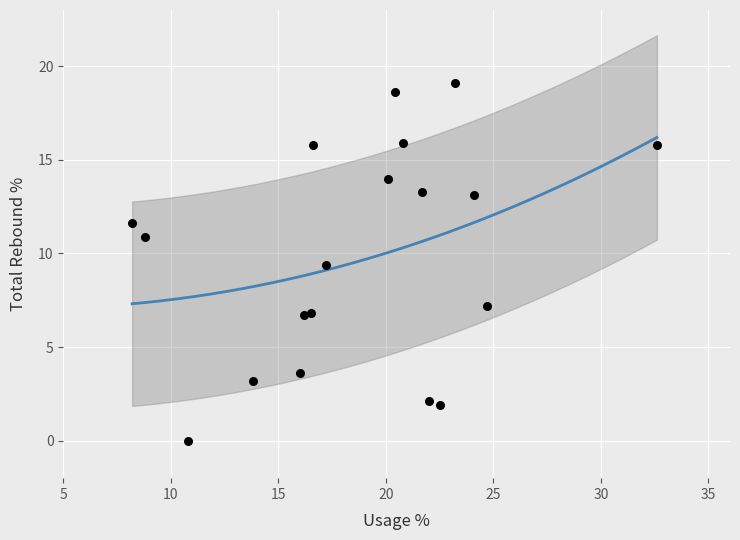

What Y value in the scatter plot is closest to 9?

9.4